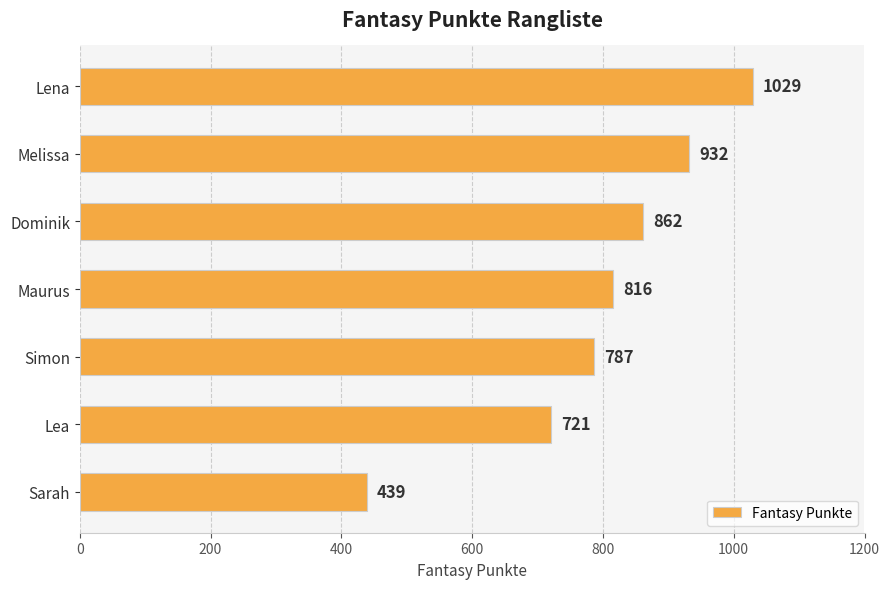

List the labels in order of value, smallest first.

Sarah, Lea, Simon, Maurus, Dominik, Melissa, Lena